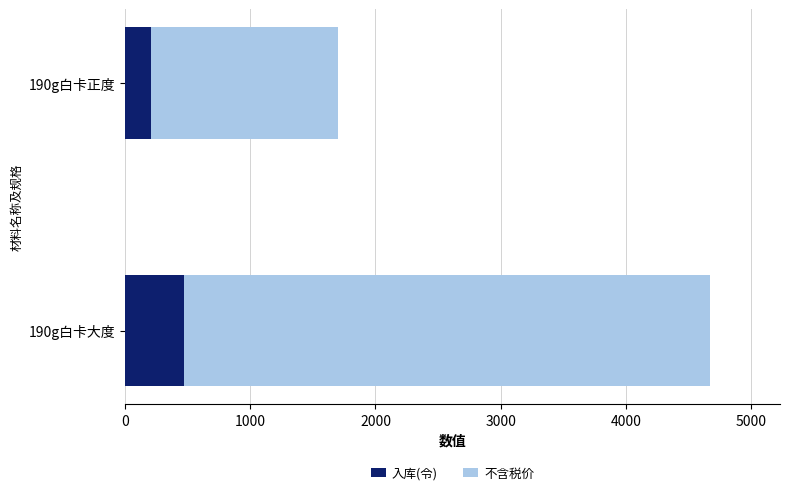

True or false: 入库(令) has a value of 471.2 at 190g白卡大度.

True